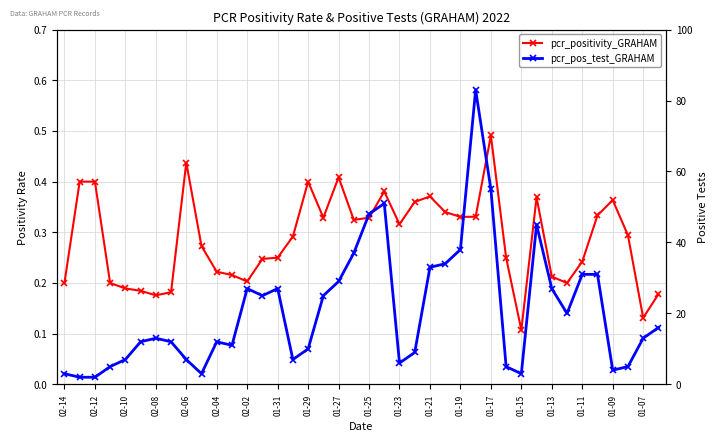

Between 02-14 and 01-27, which series saw the biggest shift?

pcr_pos_test_GRAHAM